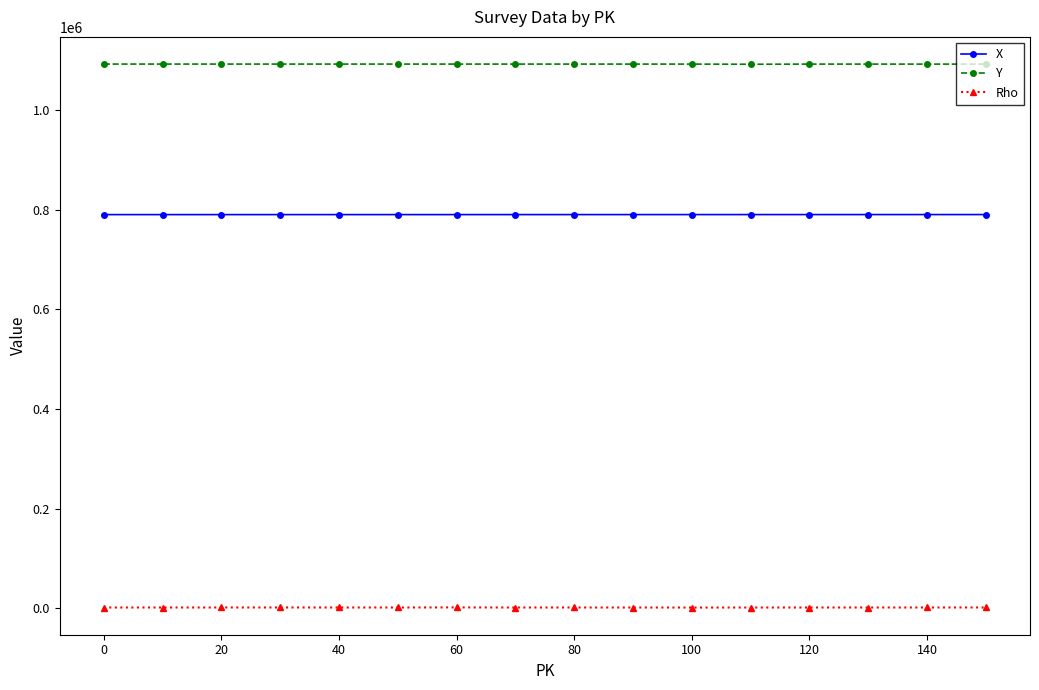

At how many categories does at least one series exceed 1001105?

16